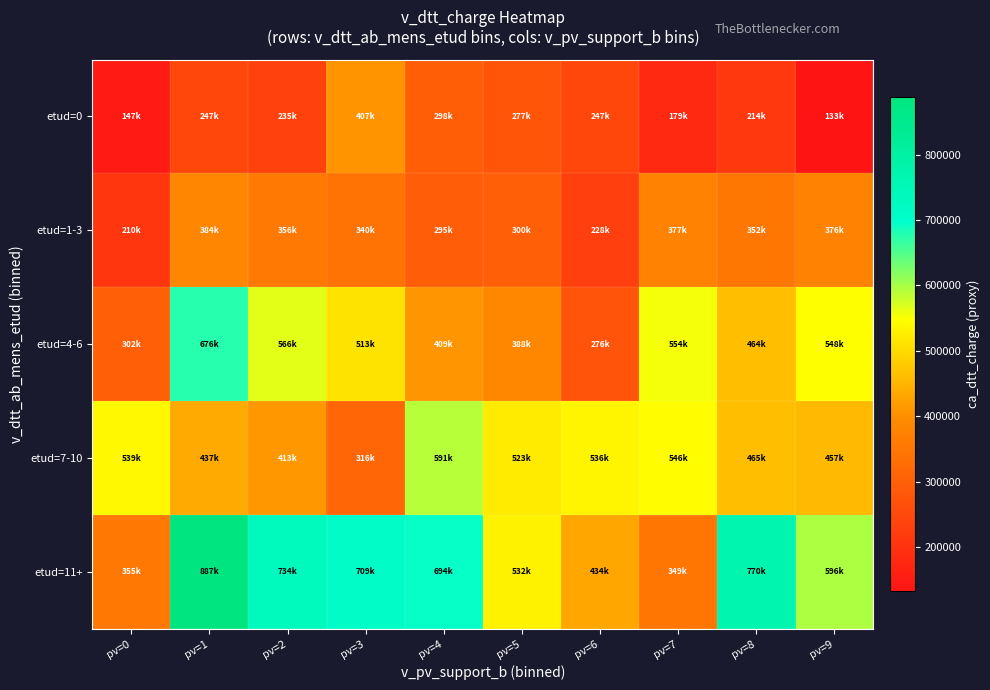

Reading right to left, extract all data points from this chart.

etud=0: pv=9=133490	pv=8=213920	pv=7=178736	pv=6=247154	pv=5=276894	pv=4=297904	pv=3=406566	pv=2=234790	pv=1=246972	pv=0=147294
etud=1-3: pv=9=375956	pv=8=352088	pv=7=376578	pv=6=228038	pv=5=300028	pv=4=295160	pv=3=340052	pv=2=356206	pv=1=383776	pv=0=209714
etud=4-6: pv=9=548060	pv=8=464363	pv=7=553527	pv=6=275928	pv=5=387510	pv=4=409402	pv=3=513039	pv=2=565809	pv=1=675851	pv=0=302006
etud=7-10: pv=9=457483	pv=8=464672	pv=7=546283	pv=6=536374	pv=5=523193	pv=4=590951	pv=3=316037	pv=2=412791	pv=1=436937	pv=0=538712
etud=11+: pv=9=596051	pv=8=769734	pv=7=348789	pv=6=433669	pv=5=532290	pv=4=694489	pv=3=708594	pv=2=734352	pv=1=887255	pv=0=354880